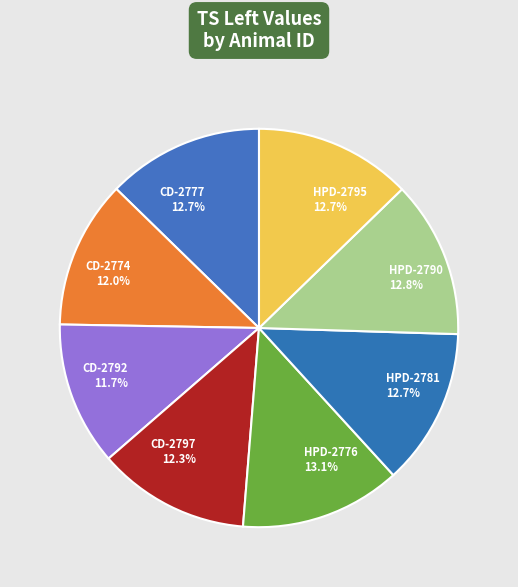

What portion of the pie excludes CD-2777?

87.3%